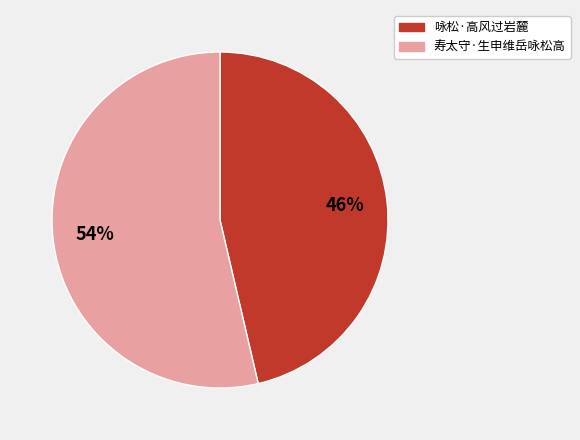

Is the sum of 寿太守·生申维岳咏松高 and 咏松·高风过岩麓 greater than half?

Yes